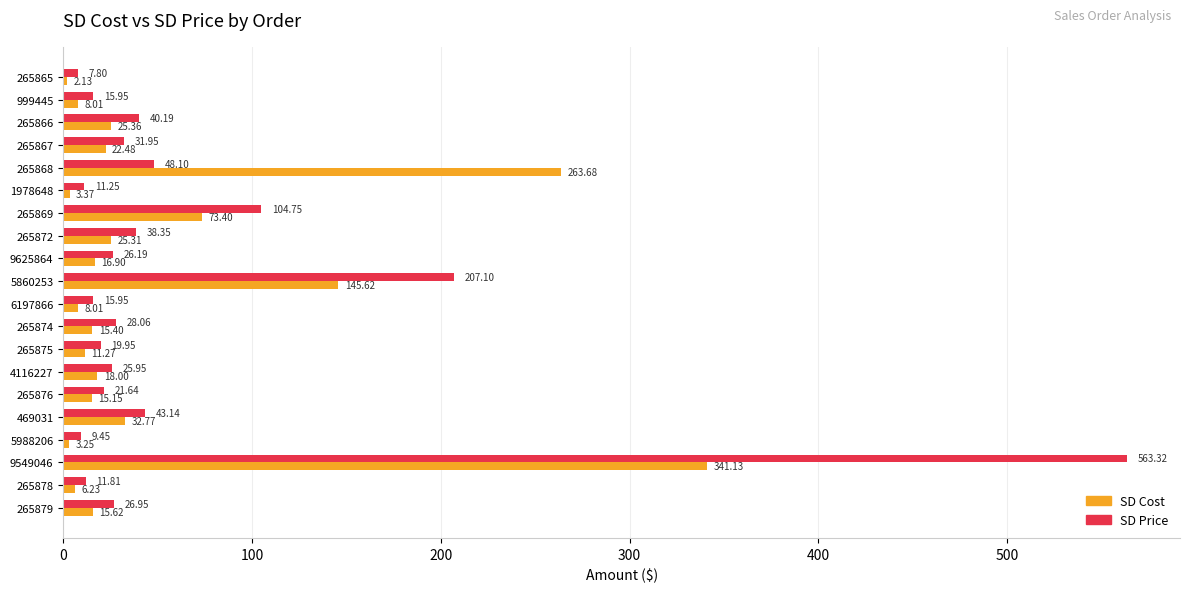

What is the minimum value for SD Price?

7.8